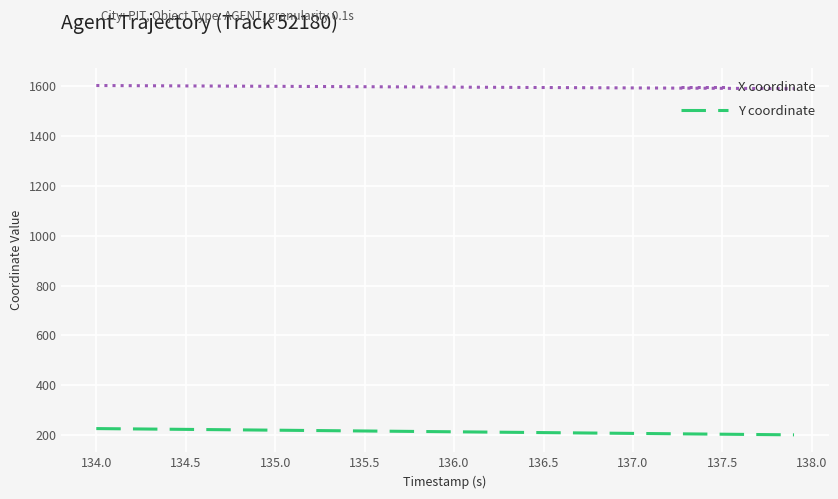

List the series in order of their peak value, highest first.

X coordinate, Y coordinate